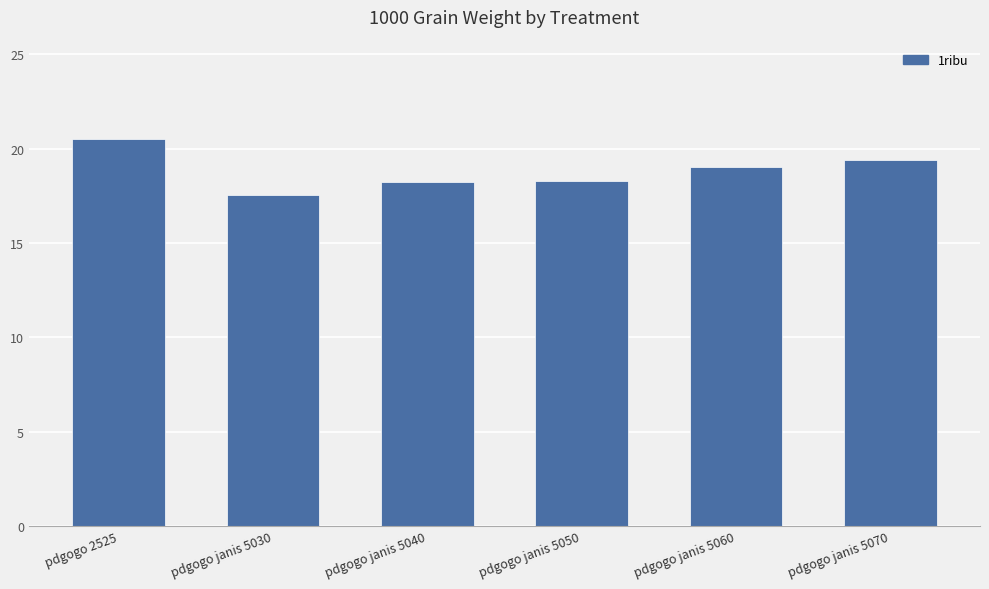

True or false: the data shows 26.8 at pdgogo janis 5070.

False